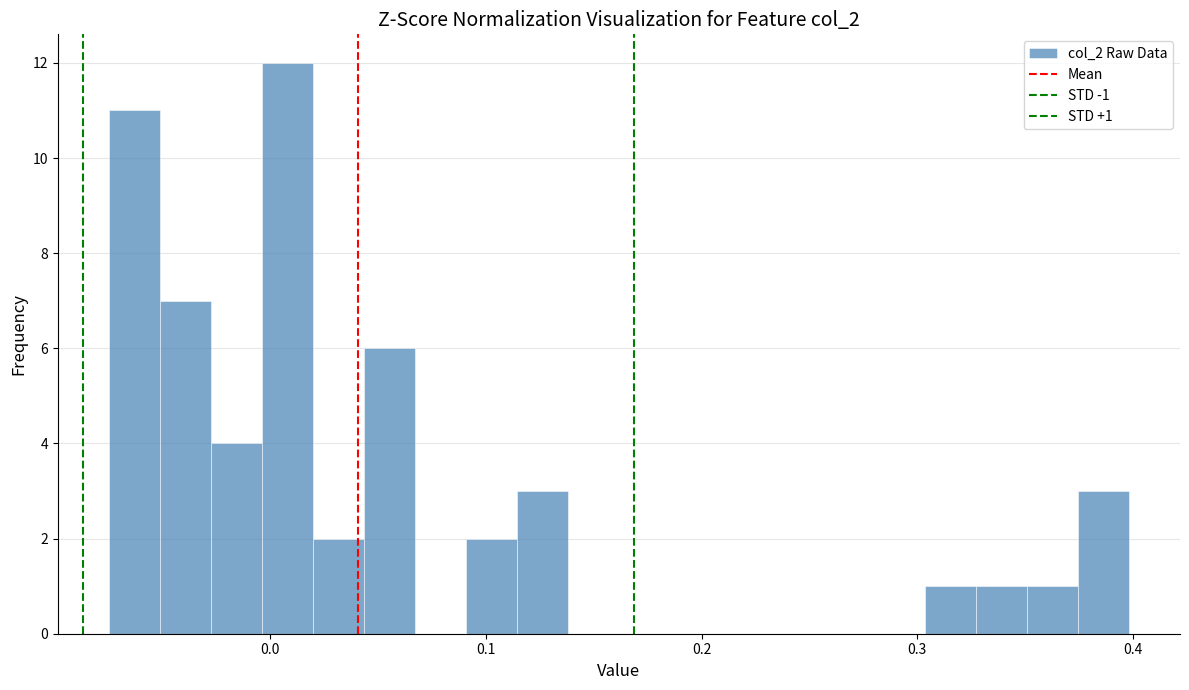

Read against the x-axis, roughly where is the centre of the tallest bar?

0.01